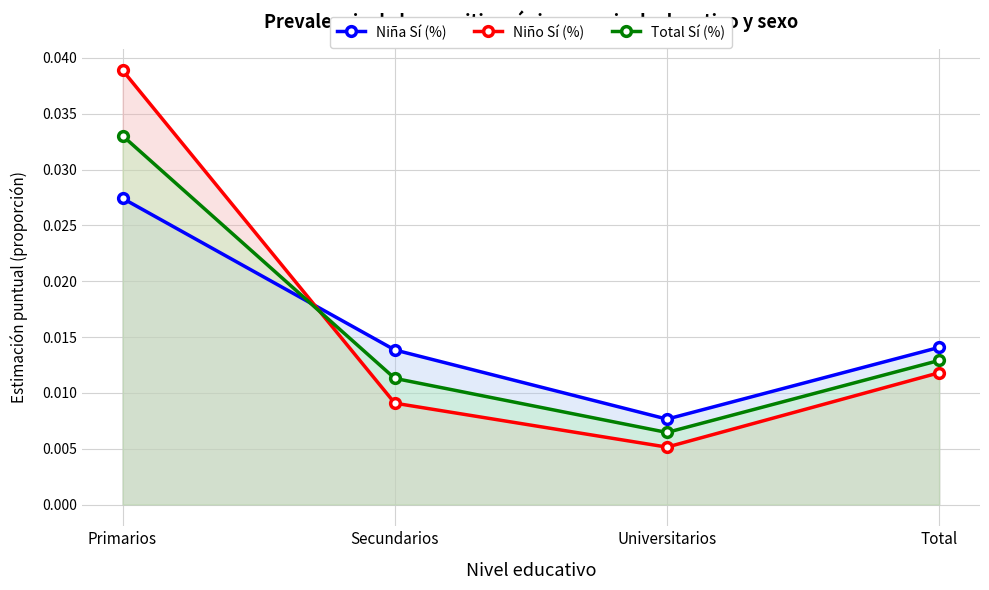

Count the Total Sí (%) values in the range 0 to 1.

4